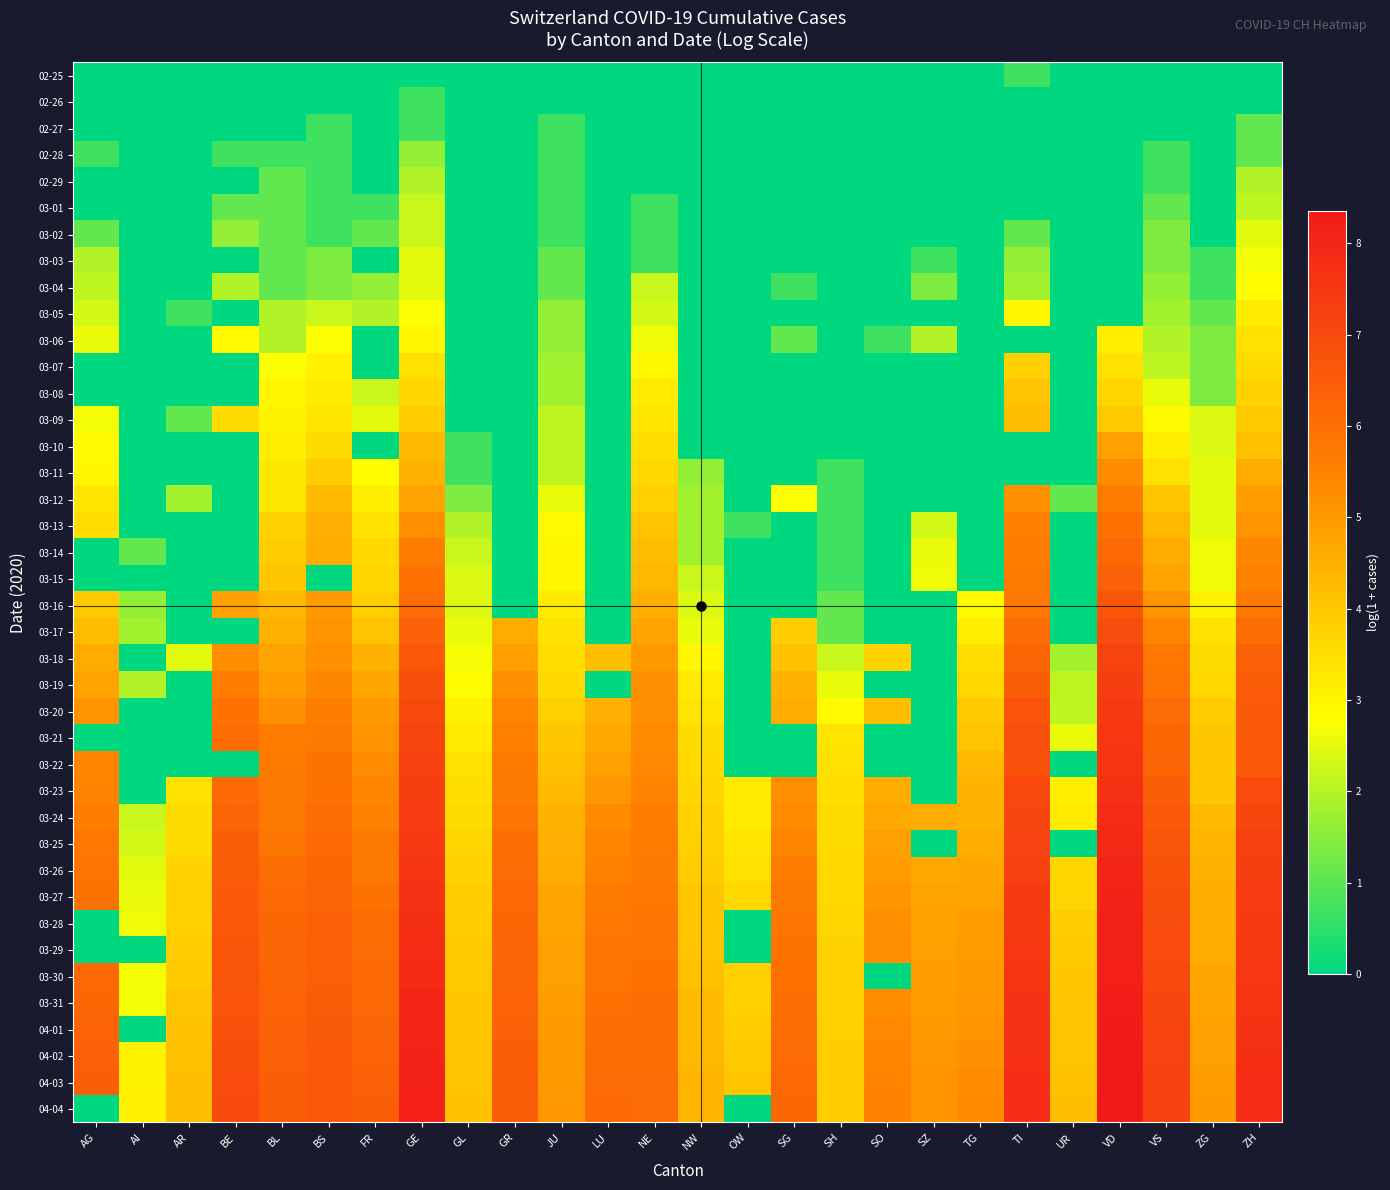

Reading left to right, list all the values displayed in this chart.

02-25: AG=0.0	AI=0.0	AR=0.0	BE=0.0	BL=0.0	BS=0.0	FR=0.0	GE=0.0	GL=0.0	GR=0.0	JU=0.0	LU=0.0	NE=0.0	NW=0.0	OW=0.0	SG=0.0	SH=0.0	SO=0.0	SZ=0.0	TG=0.0	TI=0.7	UR=0.0	VD=0.0	VS=0.0	ZG=0.0	ZH=0.0
02-26: AG=0.0	AI=0.0	AR=0.0	BE=0.0	BL=0.0	BS=0.0	FR=0.0	GE=0.7	GL=0.0	GR=0.0	JU=0.0	LU=0.0	NE=0.0	NW=0.0	OW=0.0	SG=0.0	SH=0.0	SO=0.0	SZ=0.0	TG=0.0	TI=0.0	UR=0.0	VD=0.0	VS=0.0	ZG=0.0	ZH=0.0
02-27: AG=0.0	AI=0.0	AR=0.0	BE=0.0	BL=0.0	BS=0.7	FR=0.0	GE=0.7	GL=0.0	GR=0.0	JU=0.7	LU=0.0	NE=0.0	NW=0.0	OW=0.0	SG=0.0	SH=0.0	SO=0.0	SZ=0.0	TG=0.0	TI=0.0	UR=0.0	VD=0.0	VS=0.0	ZG=0.0	ZH=1.1
02-28: AG=0.7	AI=0.0	AR=0.0	BE=0.7	BL=0.7	BS=0.7	FR=0.0	GE=1.6	GL=0.0	GR=0.0	JU=0.7	LU=0.0	NE=0.0	NW=0.0	OW=0.0	SG=0.0	SH=0.0	SO=0.0	SZ=0.0	TG=0.0	TI=0.0	UR=0.0	VD=0.0	VS=0.7	ZG=0.0	ZH=1.1
02-29: AG=0.0	AI=0.0	AR=0.0	BE=0.0	BL=1.1	BS=0.7	FR=0.0	GE=1.9	GL=0.0	GR=0.0	JU=0.7	LU=0.0	NE=0.0	NW=0.0	OW=0.0	SG=0.0	SH=0.0	SO=0.0	SZ=0.0	TG=0.0	TI=0.0	UR=0.0	VD=0.0	VS=0.7	ZG=0.0	ZH=1.9
03-01: AG=0.0	AI=0.0	AR=0.0	BE=1.1	BL=1.1	BS=0.7	FR=0.7	GE=2.2	GL=0.0	GR=0.0	JU=0.7	LU=0.0	NE=0.7	NW=0.0	OW=0.0	SG=0.0	SH=0.0	SO=0.0	SZ=0.0	TG=0.0	TI=0.0	UR=0.0	VD=0.0	VS=1.1	ZG=0.0	ZH=2.1
03-02: AG=1.1	AI=0.0	AR=0.0	BE=1.6	BL=1.1	BS=0.7	FR=1.1	GE=2.2	GL=0.0	GR=0.0	JU=0.7	LU=0.0	NE=0.7	NW=0.0	OW=0.0	SG=0.0	SH=0.0	SO=0.0	SZ=0.0	TG=0.0	TI=1.1	UR=0.0	VD=0.0	VS=1.4	ZG=0.0	ZH=2.5
03-03: AG=1.9	AI=0.0	AR=0.0	BE=0.0	BL=1.1	BS=1.4	FR=0.0	GE=2.5	GL=0.0	GR=0.0	JU=1.1	LU=0.0	NE=0.7	NW=0.0	OW=0.0	SG=0.0	SH=0.0	SO=0.0	SZ=0.7	TG=0.0	TI=1.6	UR=0.0	VD=0.0	VS=1.4	ZG=0.7	ZH=2.7
03-04: AG=2.1	AI=0.0	AR=0.0	BE=1.9	BL=1.1	BS=1.4	FR=1.6	GE=2.5	GL=0.0	GR=0.0	JU=1.1	LU=0.0	NE=2.2	NW=0.0	OW=0.0	SG=0.7	SH=0.0	SO=0.0	SZ=1.4	TG=0.0	TI=1.8	UR=0.0	VD=0.0	VS=1.6	ZG=0.7	ZH=2.8
03-05: AG=2.3	AI=0.0	AR=0.7	BE=0.0	BL=1.9	BS=2.2	FR=1.9	GE=2.8	GL=0.0	GR=0.0	JU=1.6	LU=0.0	NE=2.3	NW=0.0	OW=0.0	SG=0.0	SH=0.0	SO=0.0	SZ=0.0	TG=0.0	TI=2.9	UR=0.0	VD=0.0	VS=1.8	ZG=1.1	ZH=3.2
03-06: AG=2.6	AI=0.0	AR=0.0	BE=2.9	BL=1.9	BS=2.8	FR=0.0	GE=3.0	GL=0.0	GR=0.0	JU=1.6	LU=0.0	NE=2.6	NW=0.0	OW=0.0	SG=1.1	SH=0.0	SO=0.7	SZ=1.9	TG=0.0	TI=0.0	UR=0.0	VD=3.2	VS=1.9	ZG=1.4	ZH=3.4
03-07: AG=0.0	AI=0.0	AR=0.0	BE=0.0	BL=2.8	BS=3.1	FR=0.0	GE=3.4	GL=0.0	GR=0.0	JU=1.8	LU=0.0	NE=2.9	NW=0.0	OW=0.0	SG=0.0	SH=0.0	SO=0.0	SZ=0.0	TG=0.0	TI=3.8	UR=0.0	VD=3.4	VS=2.1	ZG=1.4	ZH=3.6
03-08: AG=0.0	AI=0.0	AR=0.0	BE=0.0	BL=3.0	BS=3.2	FR=2.2	GE=3.7	GL=0.0	GR=0.0	JU=1.8	LU=0.0	NE=3.2	NW=0.0	OW=0.0	SG=0.0	SH=0.0	SO=0.0	SZ=0.0	TG=0.0	TI=4.1	UR=0.0	VD=3.7	VS=2.6	ZG=1.4	ZH=3.7
03-09: AG=2.7	AI=0.0	AR=1.1	BE=3.6	BL=3.0	BS=3.4	FR=2.5	GE=3.9	GL=0.0	GR=0.0	JU=2.1	LU=0.0	NE=3.3	NW=0.0	OW=0.0	SG=0.0	SH=0.0	SO=0.0	SZ=0.0	TG=0.0	TI=4.2	UR=0.0	VD=4.0	VS=2.9	ZG=2.4	ZH=3.9
03-10: AG=2.9	AI=0.0	AR=0.0	BE=0.0	BL=3.1	BS=3.5	FR=0.0	GE=4.3	GL=0.7	GR=0.0	JU=2.1	LU=0.0	NE=3.5	NW=0.0	OW=0.0	SG=0.0	SH=0.0	SO=0.0	SZ=0.0	TG=0.0	TI=0.0	UR=0.0	VD=4.9	VS=3.1	ZG=2.4	ZH=4.2
03-11: AG=2.9	AI=0.0	AR=0.0	BE=0.0	BL=3.3	BS=3.9	FR=2.8	GE=4.4	GL=0.7	GR=0.0	JU=2.1	LU=0.0	NE=3.6	NW=1.6	OW=0.0	SG=0.0	SH=0.7	SO=0.0	SZ=0.0	TG=0.0	TI=0.0	UR=0.0	VD=5.3	VS=3.4	ZG=2.5	ZH=4.6
03-12: AG=3.3	AI=0.0	AR=1.8	BE=0.0	BL=3.3	BS=4.3	FR=3.1	GE=4.7	GL=1.4	GR=0.0	JU=2.6	LU=0.0	NE=3.9	NW=1.8	OW=0.0	SG=2.8	SH=0.7	SO=0.0	SZ=0.0	TG=0.0	TI=5.2	UR=1.1	VD=5.6	VS=4.0	ZG=2.5	ZH=5.0
03-13: AG=3.5	AI=0.0	AR=0.0	BE=0.0	BL=3.8	BS=4.5	FR=3.4	GE=5.2	GL=1.9	GR=0.0	JU=2.9	LU=0.0	NE=4.1	NW=1.8	OW=0.7	SG=0.0	SH=0.7	SO=0.0	SZ=2.3	TG=0.0	TI=5.6	UR=0.0	VD=5.9	VS=4.3	ZG=2.5	ZH=5.1
03-14: AG=0.0	AI=1.1	AR=0.0	BE=0.0	BL=3.9	BS=4.6	FR=3.6	GE=5.6	GL=2.2	GR=0.0	JU=2.9	LU=0.0	NE=4.2	NW=1.8	OW=0.0	SG=0.0	SH=0.7	SO=0.0	SZ=2.6	TG=0.0	TI=5.6	UR=0.0	VD=6.2	VS=4.6	ZG=2.6	ZH=5.4
03-15: AG=0.0	AI=0.0	AR=0.0	BE=0.0	BL=4.0	BS=0.0	FR=3.7	GE=5.9	GL=2.4	GR=0.0	JU=3.0	LU=0.0	NE=4.3	NW=2.2	OW=0.0	SG=0.0	SH=0.7	SO=0.0	SZ=2.6	TG=0.0	TI=5.7	UR=0.0	VD=6.3	VS=4.8	ZG=2.6	ZH=5.5
03-16: AG=4.0	AI=1.6	AR=0.0	BE=4.8	BL=4.3	BS=5.0	FR=3.8	GE=6.1	GL=2.4	GR=0.0	JU=3.3	LU=0.0	NE=4.5	NW=2.4	OW=0.0	SG=0.0	SH=1.1	SO=0.0	SZ=0.0	TG=2.9	TI=5.8	UR=0.0	VD=6.7	VS=5.2	ZG=3.0	ZH=5.8
03-17: AG=4.2	AI=1.8	AR=0.0	BE=0.0	BL=4.5	BS=5.1	FR=4.1	GE=6.4	GL=2.6	GR=4.6	JU=3.4	LU=0.0	NE=4.7	NW=2.6	OW=0.0	SG=3.9	SH=1.1	SO=0.0	SZ=0.0	TG=3.2	TI=6.0	UR=0.0	VD=6.9	VS=5.4	ZG=3.4	ZH=6.1
03-18: AG=4.6	AI=0.0	AR=2.5	BE=5.3	BL=4.8	BS=5.2	FR=4.5	GE=6.7	GL=2.7	GR=4.9	JU=3.5	LU=4.2	NE=5.0	NW=2.9	OW=0.0	SG=4.1	SH=2.2	SO=3.8	SZ=0.0	TG=3.5	TI=6.2	UR=1.8	VD=7.2	VS=5.7	ZG=3.5	ZH=6.3
03-19: AG=4.8	AI=1.9	AR=0.0	BE=5.6	BL=4.9	BS=5.4	FR=4.7	GE=6.9	GL=2.8	GR=5.2	JU=3.6	LU=0.0	NE=5.2	NW=3.3	OW=0.0	SG=4.5	SH=2.6	SO=0.0	SZ=0.0	TG=3.6	TI=6.5	UR=2.1	VD=7.3	VS=5.9	ZG=3.6	ZH=6.5
03-20: AG=5.1	AI=0.0	AR=0.0	BE=5.9	BL=5.2	BS=5.6	FR=5.0	GE=7.0	GL=3.0	GR=5.4	JU=3.8	LU=4.5	NE=5.2	NW=3.4	OW=0.0	SG=4.6	SH=2.9	SO=4.2	SZ=0.0	TG=3.9	TI=6.7	UR=2.1	VD=7.5	VS=6.1	ZG=3.9	ZH=6.6
03-21: AG=0.0	AI=0.0	AR=0.0	BE=6.0	BL=5.6	BS=5.7	FR=5.1	GE=7.1	GL=3.3	GR=5.6	JU=4.0	LU=4.7	NE=5.3	NW=3.5	OW=0.0	SG=0.0	SH=3.4	SO=0.0	SZ=0.0	TG=4.1	TI=6.8	UR=2.6	VD=7.5	VS=6.2	ZG=4.0	ZH=6.6
03-22: AG=5.5	AI=0.0	AR=0.0	BE=0.0	BL=5.7	BS=5.9	FR=5.3	GE=7.2	GL=3.4	GR=5.7	JU=4.1	LU=4.9	NE=5.4	NW=3.6	OW=0.0	SG=0.0	SH=3.4	SO=0.0	SZ=0.0	TG=4.3	TI=6.8	UR=0.0	VD=7.6	VS=6.3	ZG=4.0	ZH=6.6
03-23: AG=5.5	AI=0.0	AR=3.4	BE=6.2	BL=5.7	BS=5.9	FR=5.4	GE=7.3	GL=3.5	GR=5.7	JU=4.2	LU=5.1	NE=5.5	NW=3.7	OW=3.3	SG=5.2	SH=3.5	SO=4.6	SZ=0.0	TG=4.4	TI=7.1	UR=3.1	VD=7.7	VS=6.4	ZG=4.0	ZH=7.0
03-24: AG=5.6	AI=2.2	AR=3.5	BE=6.3	BL=5.7	BS=6.0	FR=5.5	GE=7.4	GL=3.5	GR=5.8	JU=4.4	LU=5.3	NE=5.6	NW=3.8	OW=3.3	SG=5.3	SH=3.6	SO=4.7	SZ=4.6	TG=4.5	TI=7.1	UR=3.3	VD=7.8	VS=6.6	ZG=4.3	ZH=7.1
03-25: AG=5.8	AI=2.3	AR=3.6	BE=6.4	BL=5.8	BS=6.1	FR=5.7	GE=7.5	GL=3.7	GR=6.0	JU=4.5	LU=5.4	NE=5.6	NW=3.8	OW=3.3	SG=5.4	SH=3.6	SO=4.9	SZ=0.0	TG=4.6	TI=7.2	UR=0.0	VD=7.9	VS=6.7	ZG=4.4	ZH=7.2
03-26: AG=5.9	AI=2.5	AR=3.8	BE=6.5	BL=6.0	BS=6.2	FR=5.7	GE=7.6	GL=3.8	GR=6.1	JU=4.6	LU=5.5	NE=5.7	NW=3.9	OW=3.4	SG=5.6	SH=3.6	SO=5.0	SZ=4.7	TG=4.7	TI=7.2	UR=3.7	VD=8.0	VS=6.8	ZG=4.5	ZH=7.3
03-27: AG=5.9	AI=2.6	AR=3.8	BE=6.6	BL=6.1	BS=6.3	FR=5.9	GE=7.7	GL=3.9	GR=6.2	JU=4.7	LU=5.7	NE=5.8	NW=4.0	OW=3.6	SG=5.7	SH=3.6	SO=5.1	SZ=4.8	TG=4.8	TI=7.4	UR=3.7	VD=8.1	VS=6.9	ZG=4.6	ZH=7.4
03-28: AG=0.0	AI=2.6	AR=3.8	BE=6.6	BL=6.2	BS=6.3	FR=6.0	GE=7.8	GL=3.9	GR=6.2	JU=4.8	LU=5.8	NE=5.8	NW=4.0	OW=0.0	SG=5.8	SH=3.7	SO=5.2	SZ=4.8	TG=4.9	TI=7.5	UR=3.9	VD=8.1	VS=6.9	ZG=4.6	ZH=7.4
03-29: AG=0.0	AI=0.0	AR=3.9	BE=6.7	BL=6.2	BS=6.4	FR=6.1	GE=7.8	GL=3.9	GR=6.3	JU=4.9	LU=5.8	NE=5.8	NW=4.1	OW=0.0	SG=5.9	SH=3.7	SO=5.3	SZ=4.9	TG=4.9	TI=7.5	UR=3.9	VD=8.1	VS=7.0	ZG=4.6	ZH=7.5
03-30: AG=6.2	AI=2.7	AR=3.9	BE=6.7	BL=6.3	BS=6.4	FR=6.2	GE=7.9	GL=4.0	GR=6.3	JU=4.9	LU=5.9	NE=5.9	NW=4.2	OW=3.9	SG=6.0	SH=3.8	SO=0.0	SZ=4.9	TG=5.0	TI=7.6	UR=4.0	VD=8.2	VS=7.0	ZG=4.7	ZH=7.5
03-31: AG=6.2	AI=2.7	AR=4.1	BE=6.8	BL=6.3	BS=6.5	FR=6.2	GE=8.0	GL=4.0	GR=6.3	JU=4.9	LU=5.9	NE=6.0	NW=4.3	OW=3.9	SG=6.0	SH=3.8	SO=5.3	SZ=4.9	TG=5.0	TI=7.6	UR=4.1	VD=8.2	VS=7.1	ZG=4.7	ZH=7.6
04-01: AG=6.3	AI=0.0	AR=4.1	BE=6.8	BL=6.4	BS=6.5	FR=6.3	GE=8.0	GL=4.0	GR=6.4	JU=5.0	LU=6.0	NE=6.0	NW=4.3	OW=3.9	SG=6.0	SH=3.8	SO=5.4	SZ=5.0	TG=5.1	TI=7.7	UR=4.1	VD=8.3	VS=7.2	ZG=4.8	ZH=7.7
04-02: AG=6.4	AI=3.0	AR=4.2	BE=6.9	BL=6.4	BS=6.6	FR=6.3	GE=8.1	GL=4.1	GR=6.4	JU=5.0	LU=6.0	NE=6.1	NW=4.3	OW=4.0	SG=6.1	SH=3.9	SO=5.4	SZ=5.0	TG=5.2	TI=7.7	UR=4.1	VD=8.3	VS=7.2	ZG=4.9	ZH=7.7
04-03: AG=6.4	AI=3.0	AR=4.2	BE=7.0	BL=6.4	BS=6.6	FR=6.4	GE=8.1	GL=4.1	GR=6.5	JU=5.0	LU=6.1	NE=6.1	NW=4.4	OW=4.0	SG=6.2	SH=3.9	SO=5.5	SZ=5.1	TG=5.3	TI=7.8	UR=4.1	VD=8.3	VS=7.2	ZG=4.9	ZH=7.8
04-04: AG=0.0	AI=3.1	AR=4.2	BE=7.0	BL=6.5	BS=6.6	FR=6.5	GE=8.2	GL=4.1	GR=6.5	JU=5.0	LU=6.2	NE=6.1	NW=4.4	OW=0.0	SG=6.2	SH=3.9	SO=5.5	SZ=5.1	TG=5.3	TI=7.8	UR=4.2	VD=8.4	VS=7.3	ZG=5.0	ZH=7.8